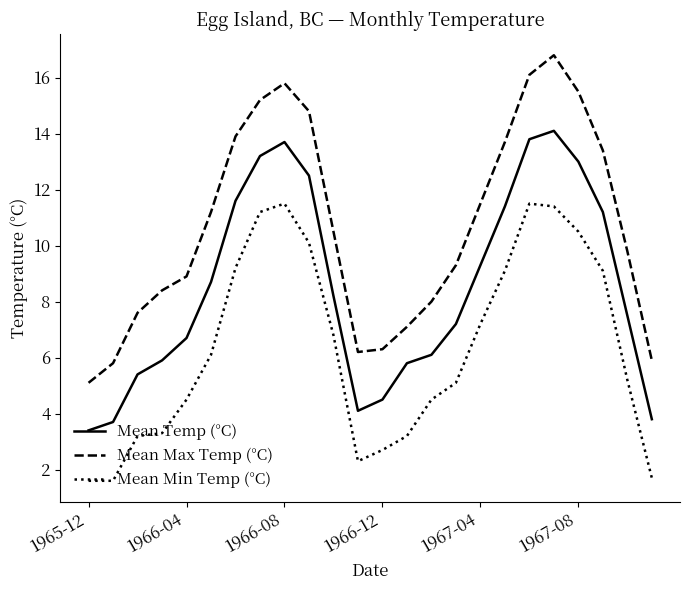

Which series has the widest spread of values?

Mean Max Temp (°C)